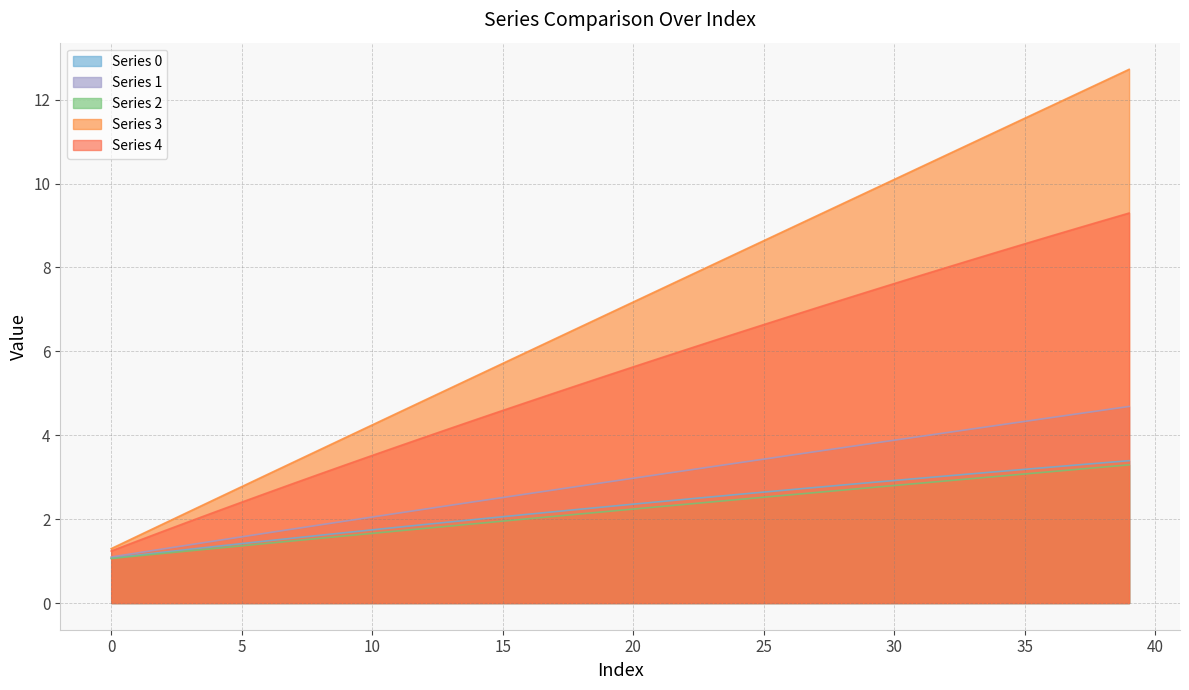

Which has a higher value, 27 or 4?

27